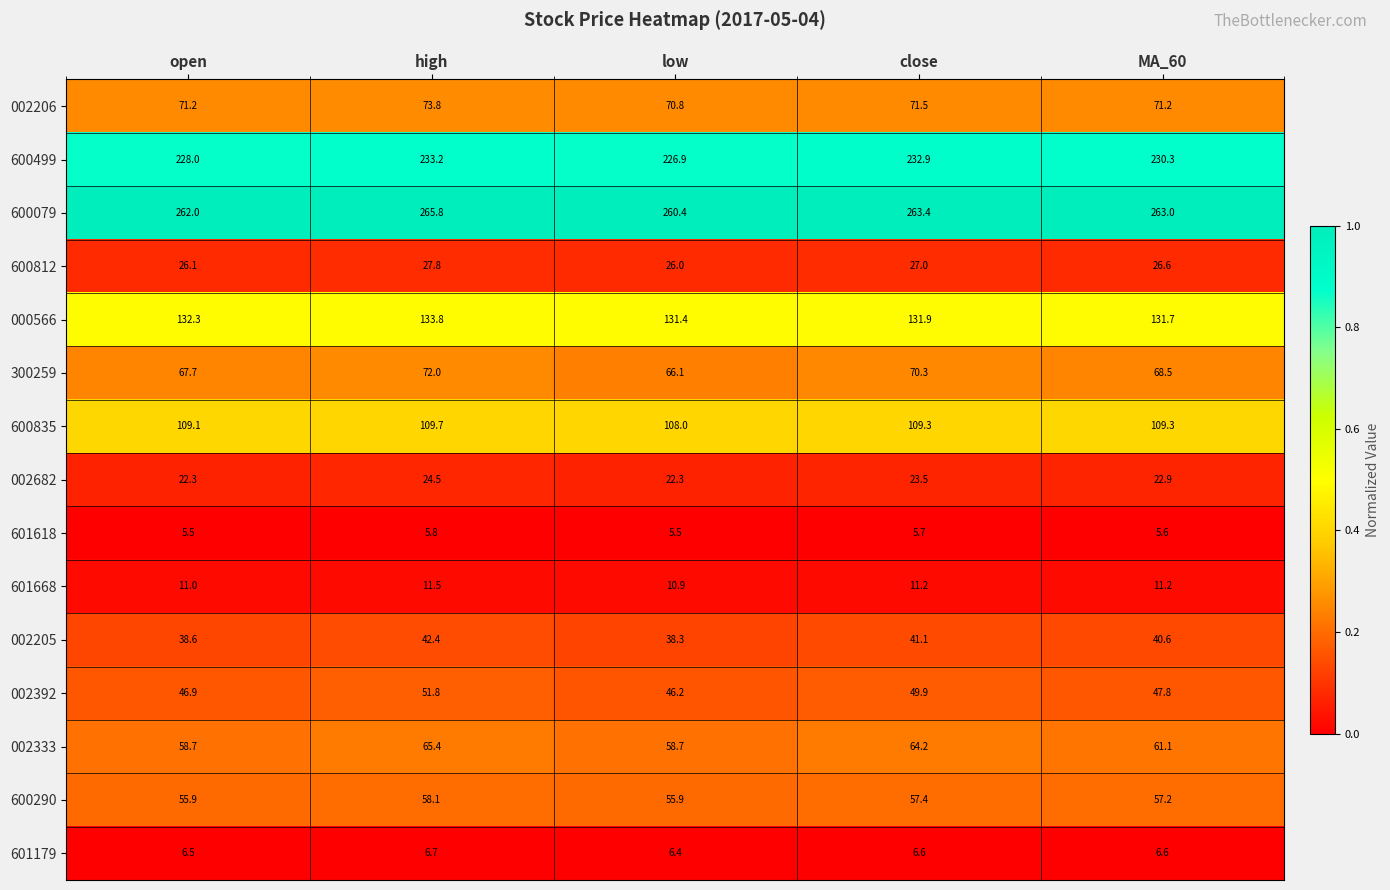

What is the minimum value for 601668?

10.9